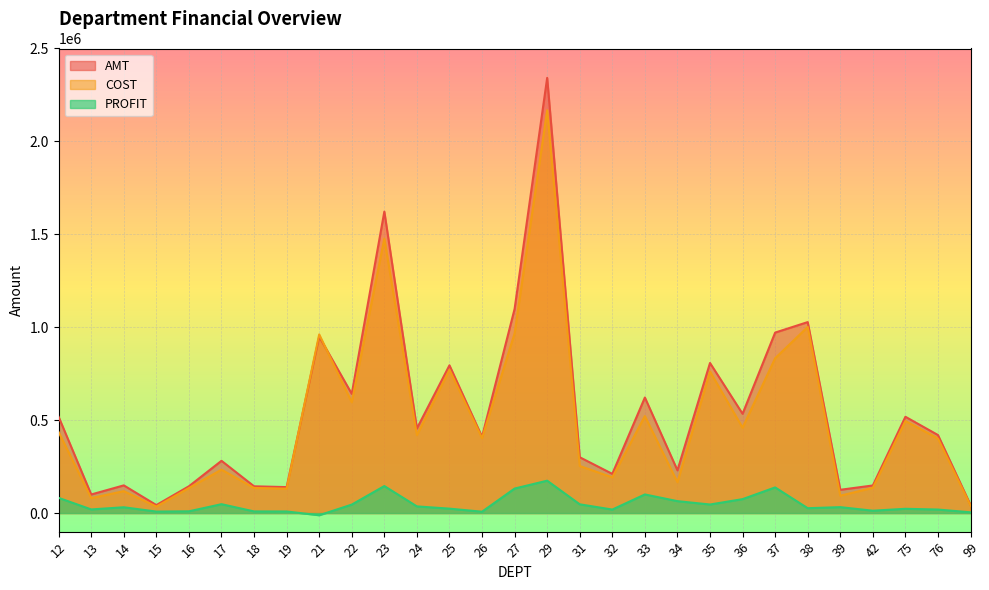

The value of COST at 25 is 771351.3. True or false?

True